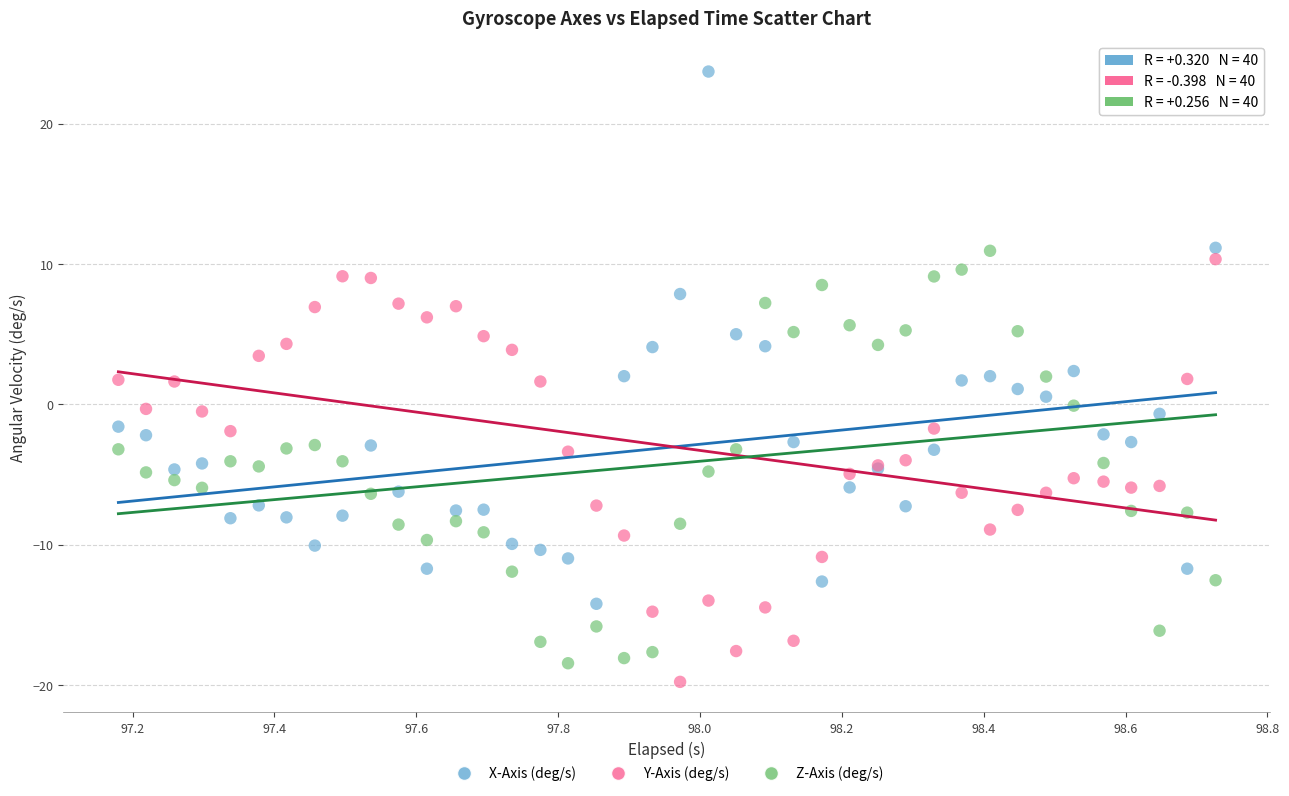

Which series reaches the maximum Y coordinate?

X-Axis (deg/s)